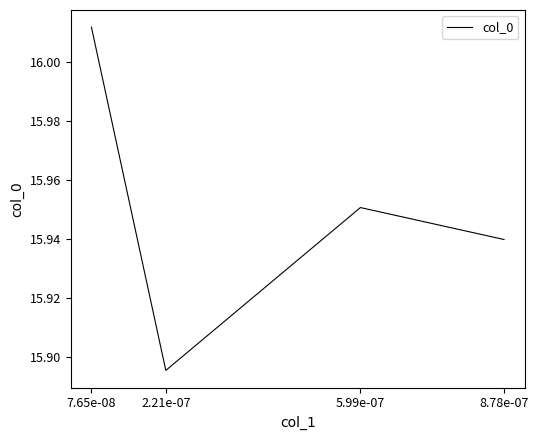

List the labels in order of value, largest first.

7.65e-08, 5.99e-07, 8.78e-07, 2.21e-07